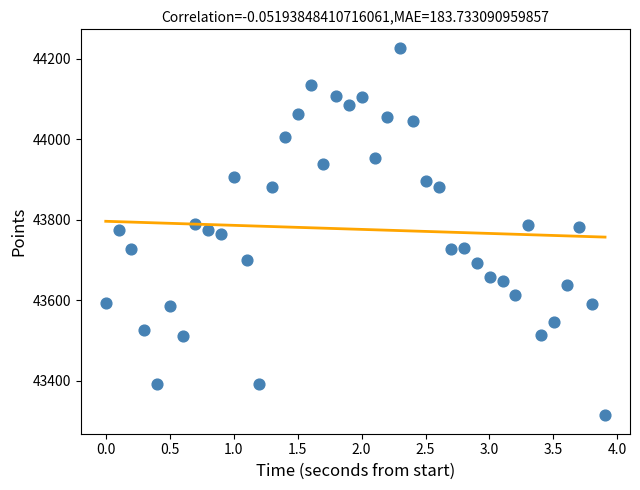

What is the range of Y values (max minus min)?

913